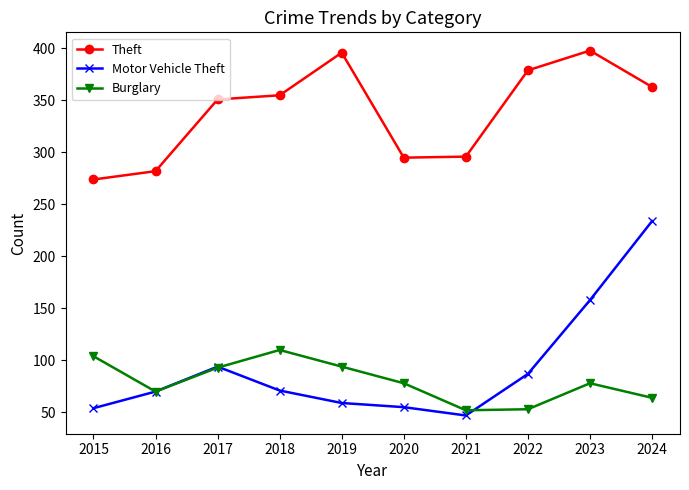

The value of Theft at 2022 is 379. True or false?

True